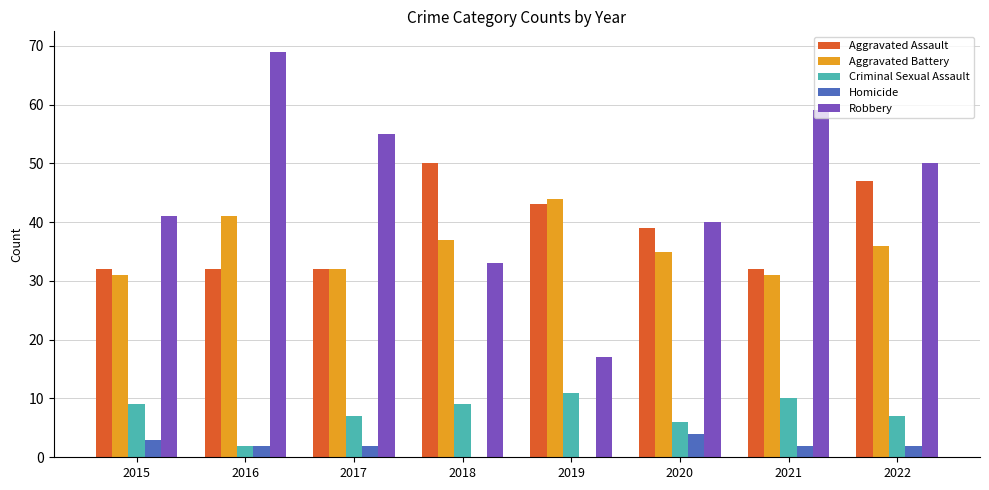

What is the sum of the Aggravated Battery values at 2020 and 2015?

66